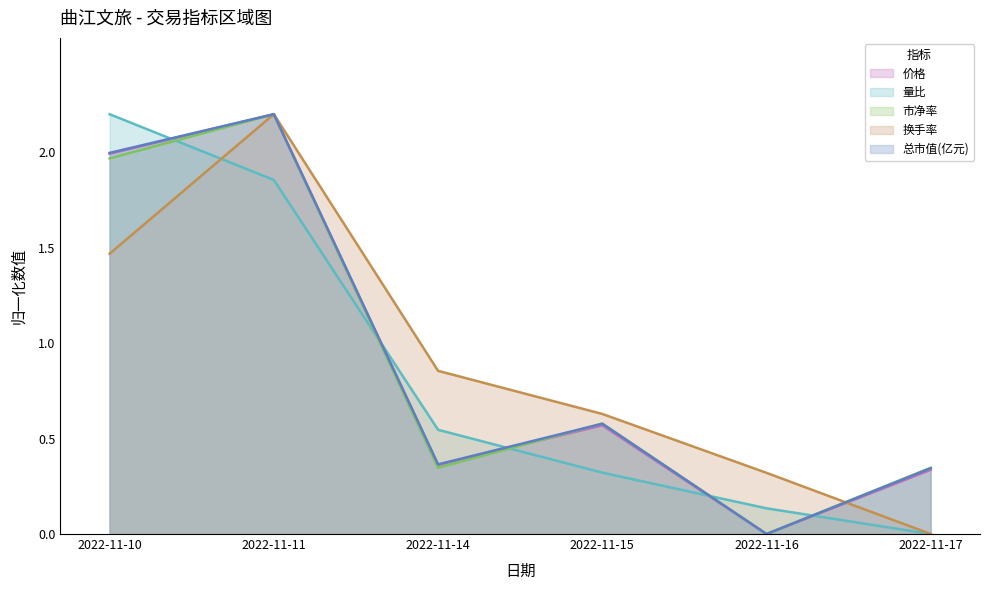

Reading left to right, what are all the values shown in this chart?

价格: 2.0	2.2	0.4	0.6	0.0	0.3
量比: 2.2	1.9	0.5	0.3	0.1	0.0
市净率: 2.0	2.2	0.3	0.6	0.0	0.3
换手率: 1.5	2.2	0.9	0.6	0.3	0.0
总市值(亿元): 2.0	2.2	0.4	0.6	0.0	0.3